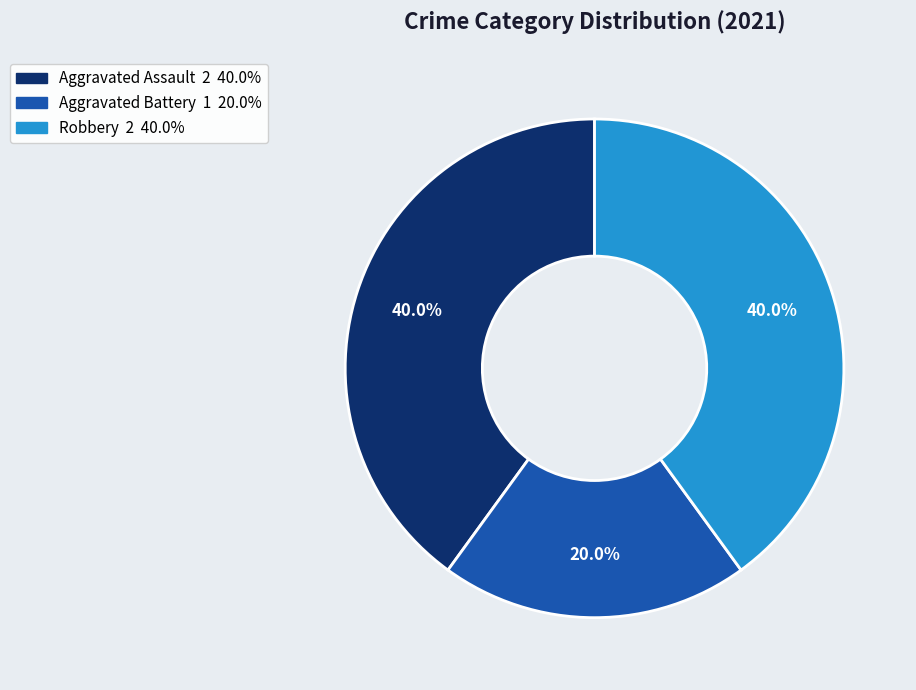

Which slice is the smallest?

Aggravated Battery